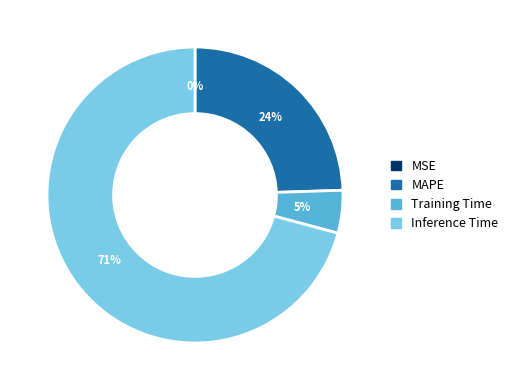

Is the sum of Training Time and MAPE greater than half?

No